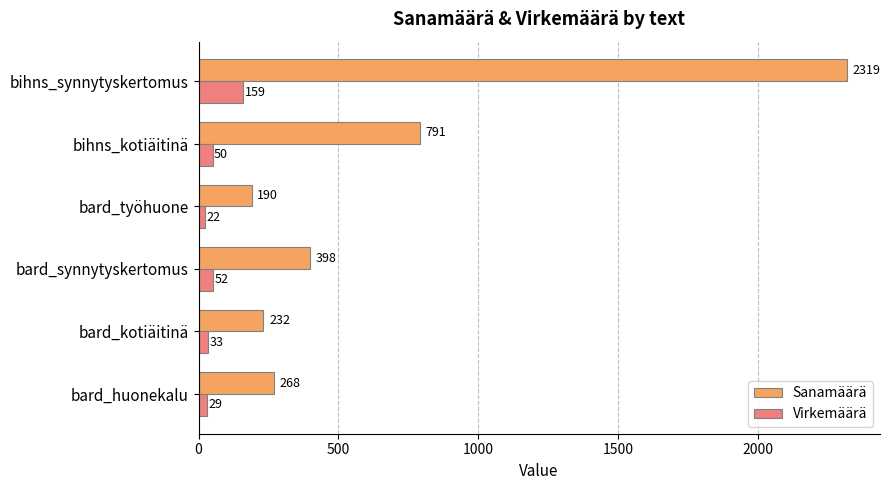

Which label corresponds to the largest value in the chart?

bihns_synnytyskertomus